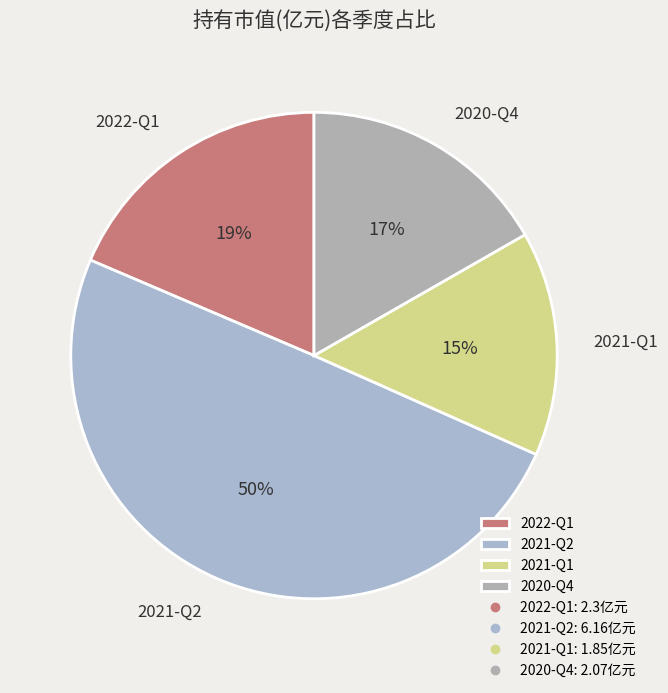

Does 2021-Q1 represent more than half of the total?

No